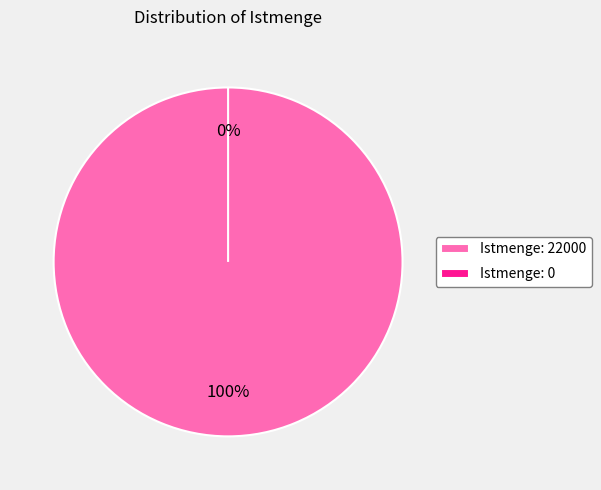

The Istmenge: 22000 slice represents 100% of the pie. True or false?

True